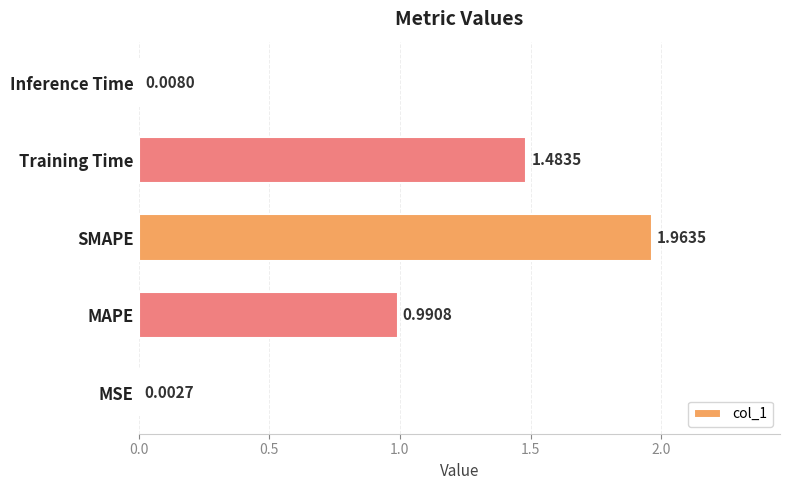

Where is the data nearest to the value 0?

MSE